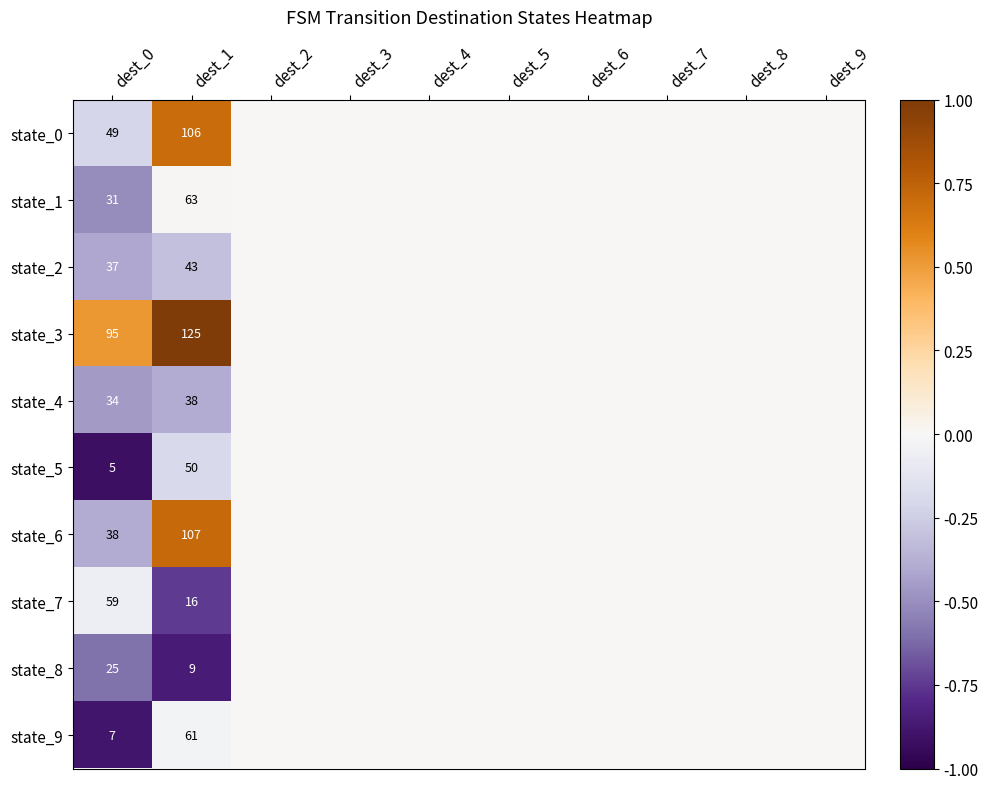

The state_3 series shows 95 at dest_0. True or false?

True